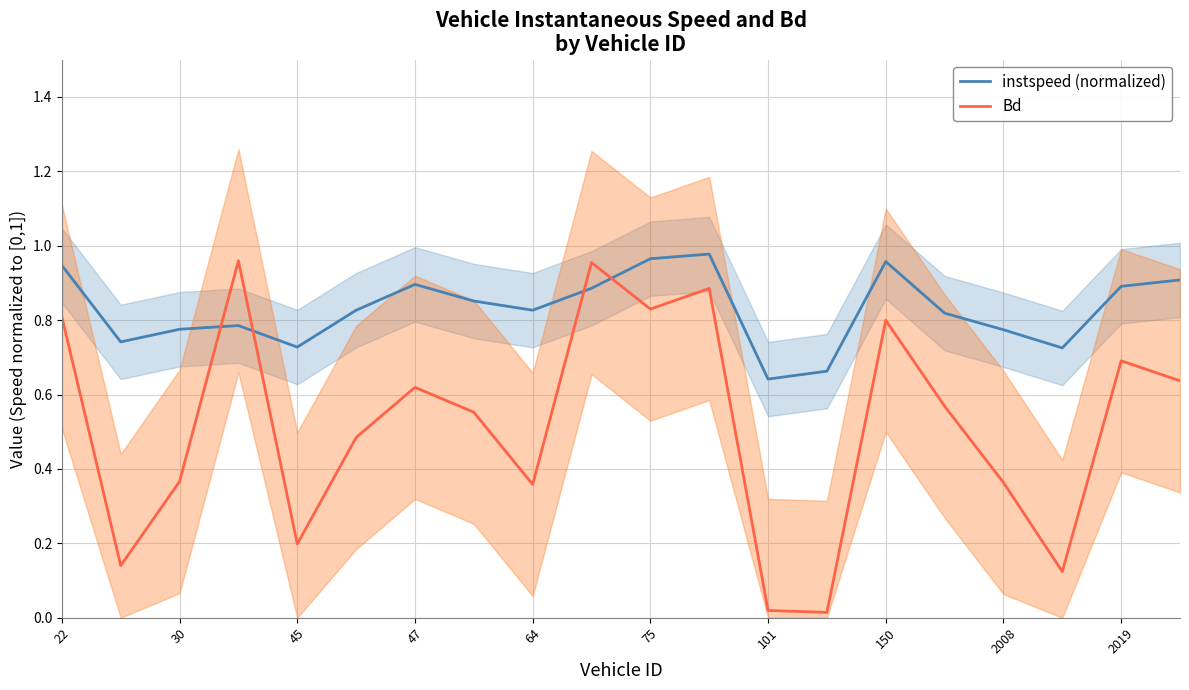

Which category has the highest value across all series?

11